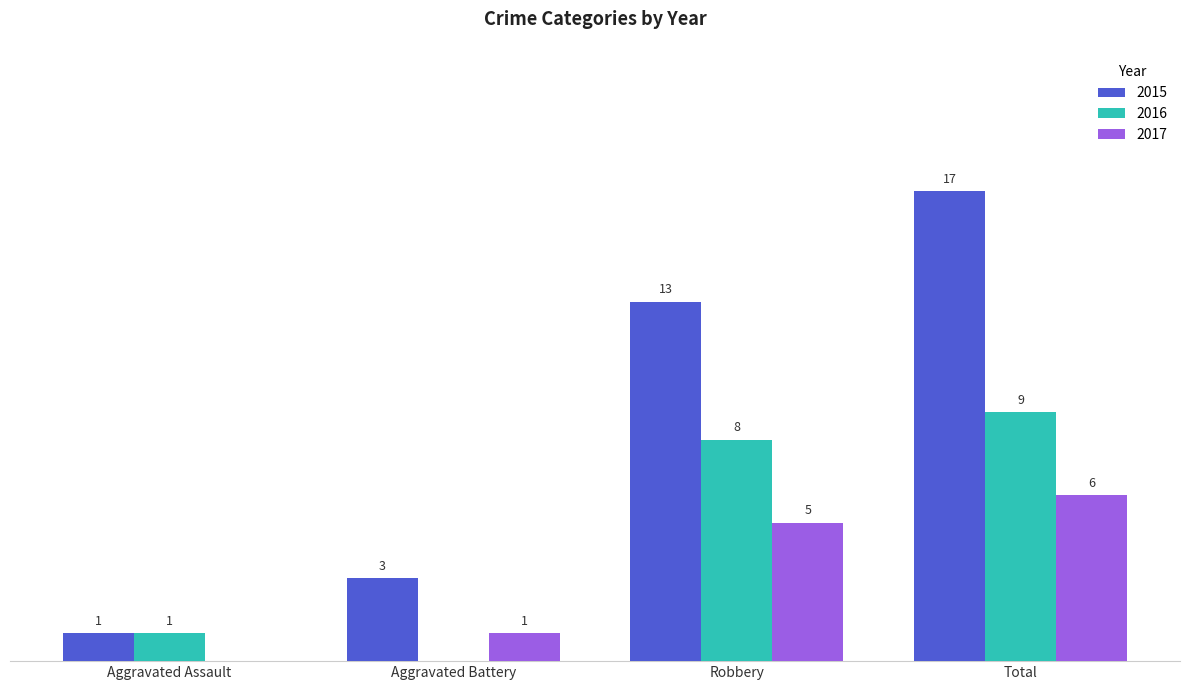

Is the value of 2016 at Robbery greater than the value of 2017 at Robbery?

Yes